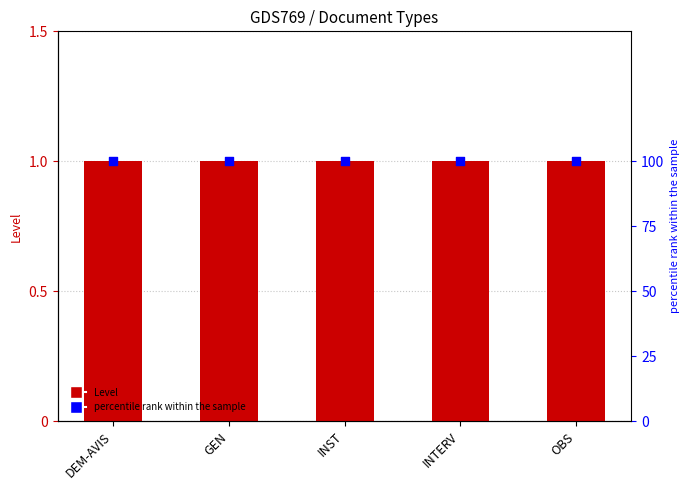

Which series has the largest total across all categories?

percentile rank within the sample